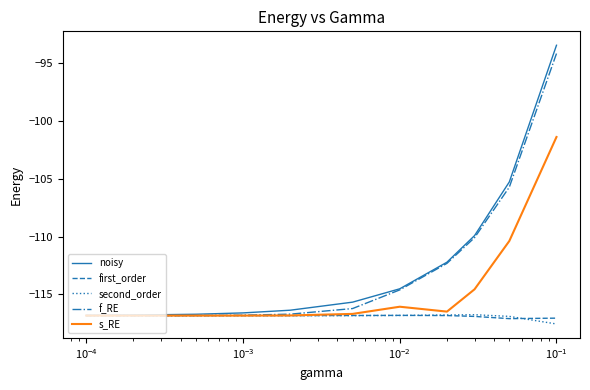

What is the sum of all second_order values?

-1285.8